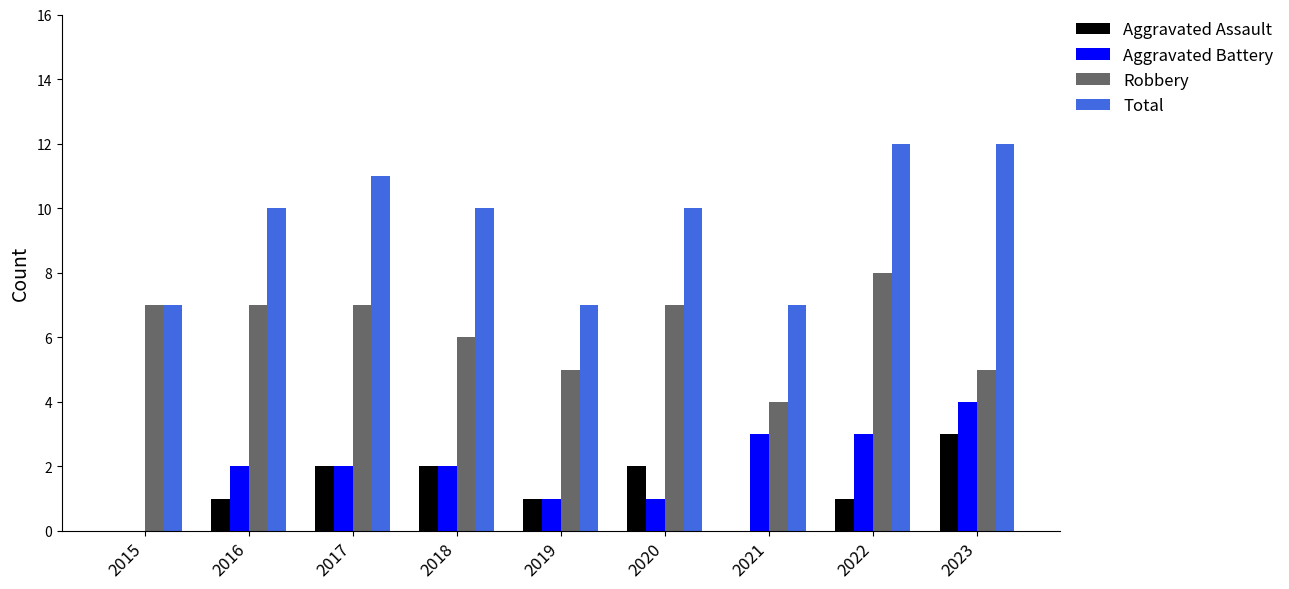

Count the Aggravated Assault values in the range 1 to 2.

6